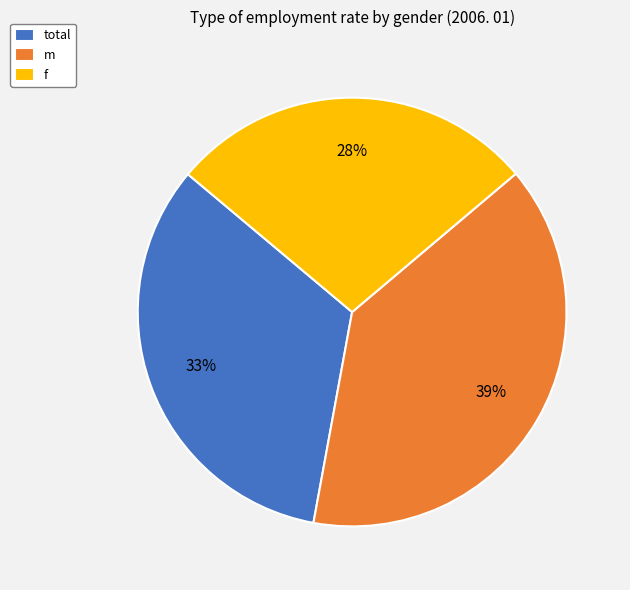

What is the ratio of the value at f to the value at m?

0.7